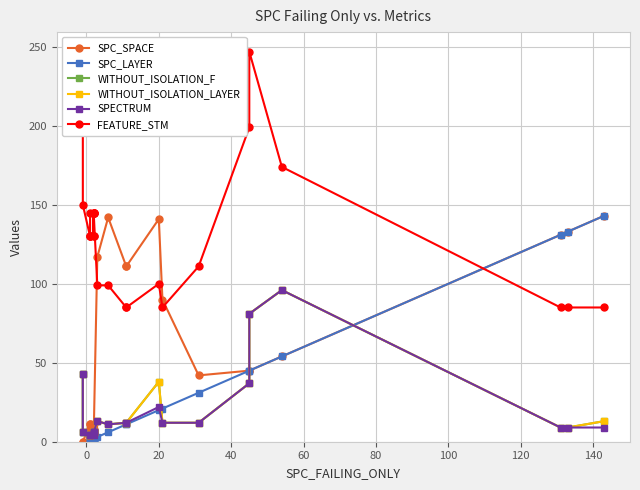

True or false: SPC_SPACE has more than 1 interior local peaks.

True